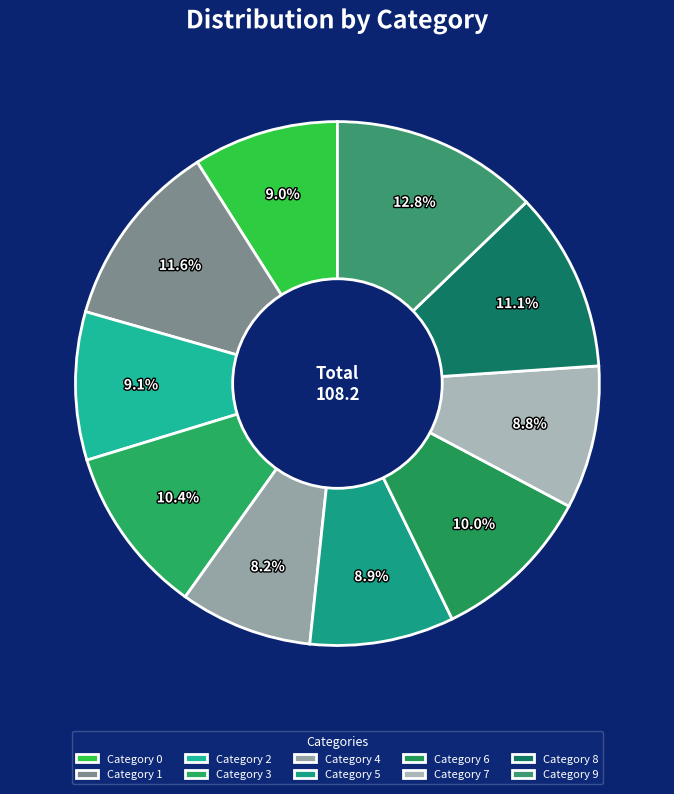

Does any single category account for the majority?

No